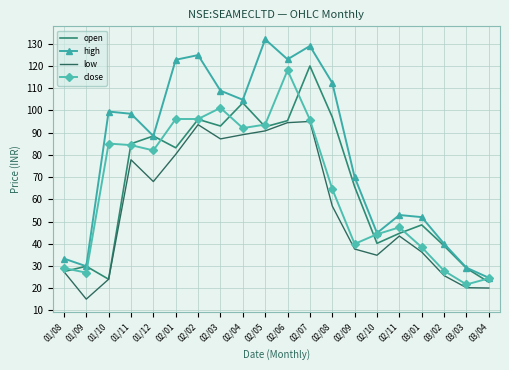

True or false: open has more than 0 interior local peaks.

True